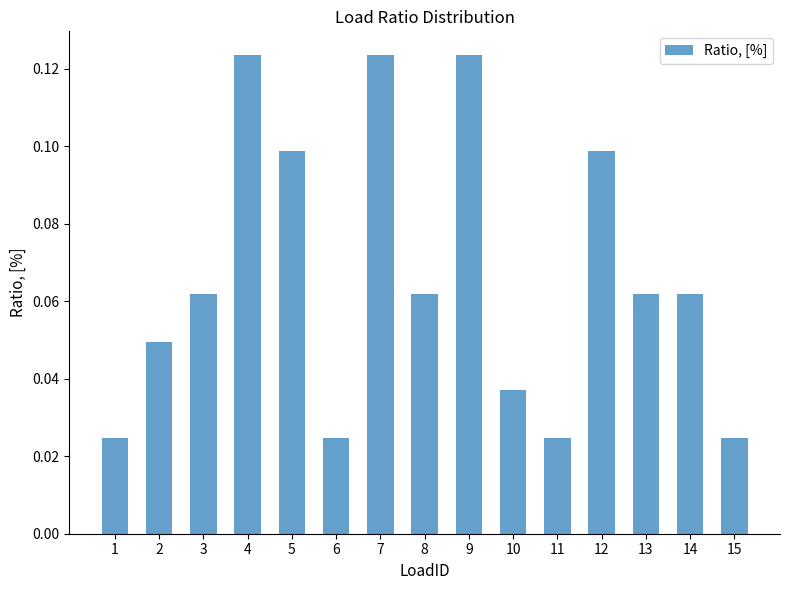

Which has a higher value, 1 or 8?

8